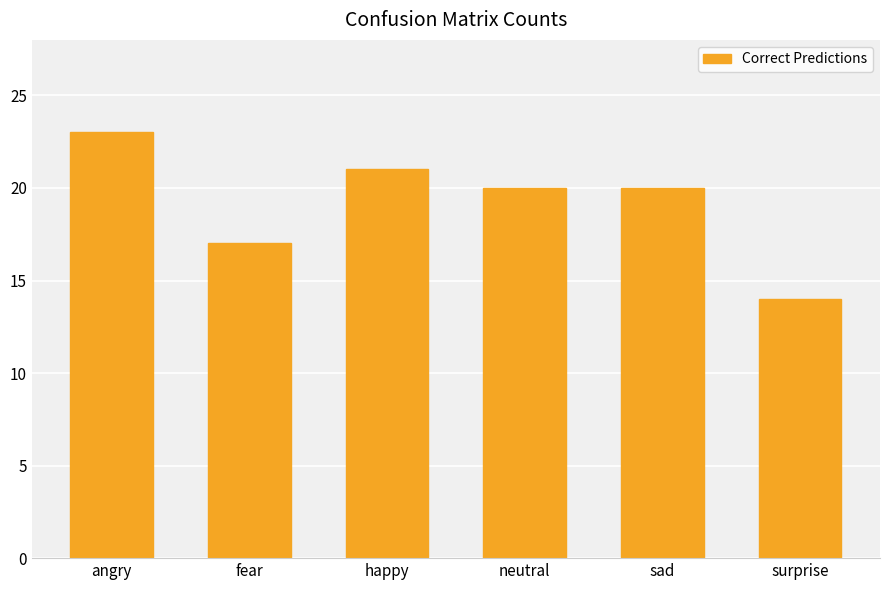

At which label is the value closest to 18?

fear